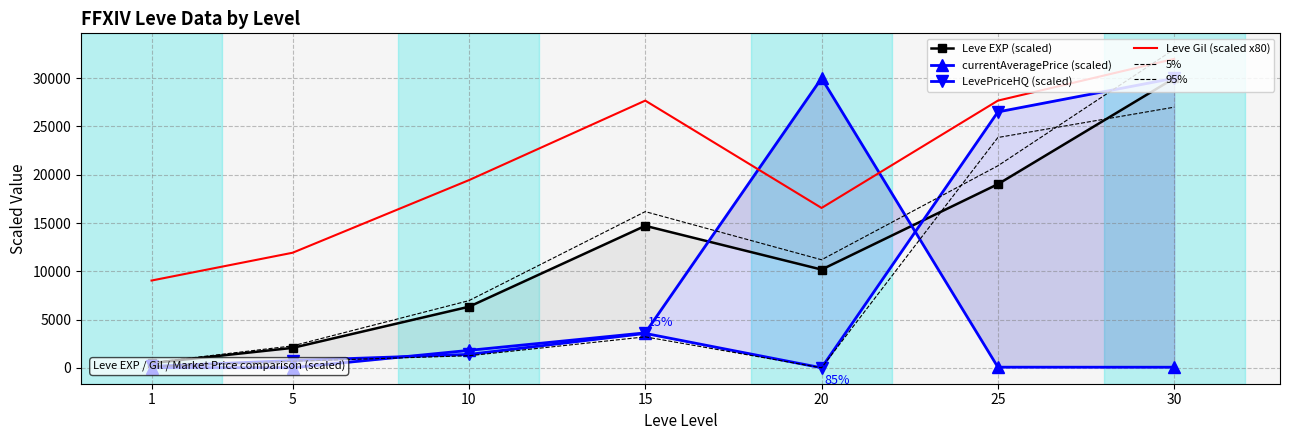

Which series has the widest spread of values?

5%